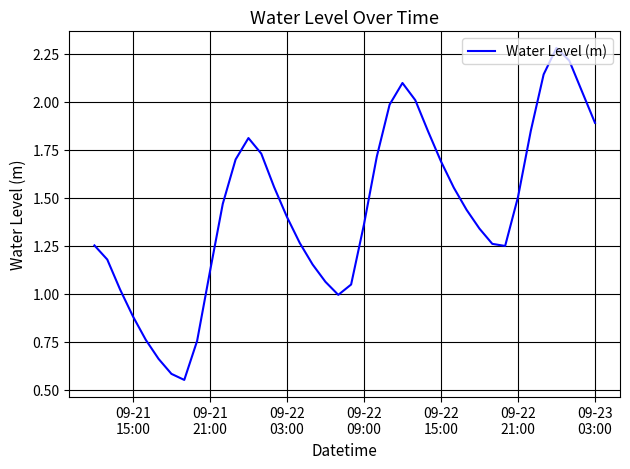

Does the chart display data point markers on the line(s)?

No